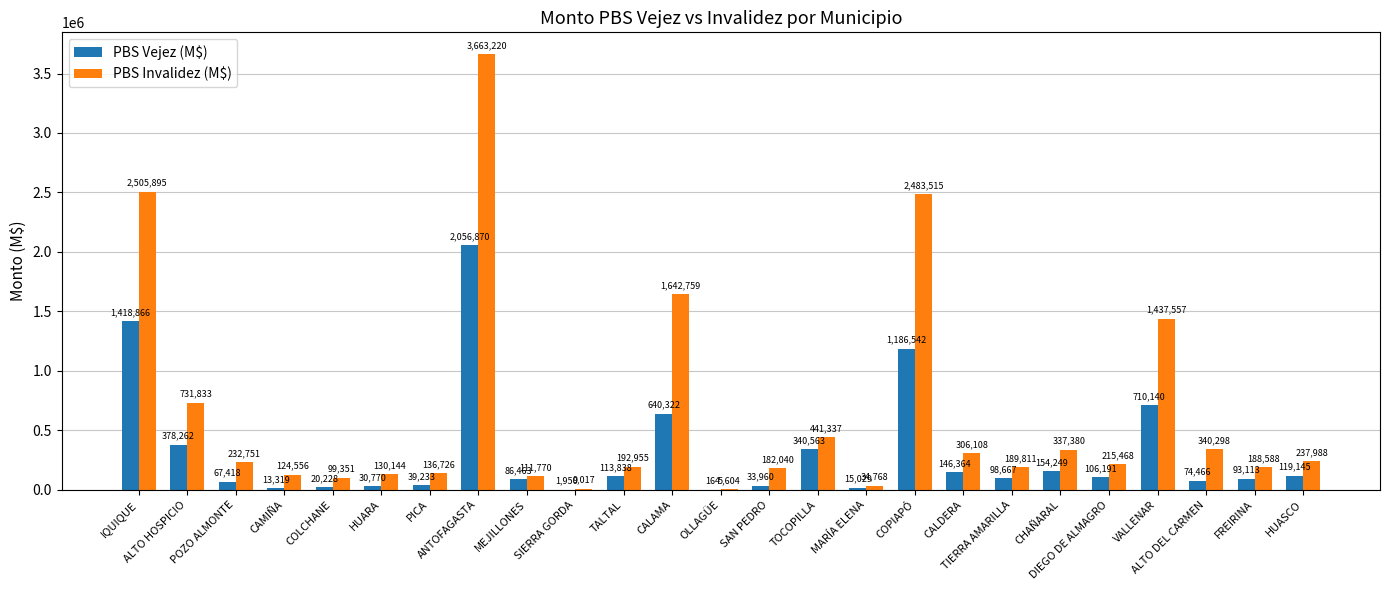

How many categories are shown in the chart?

25